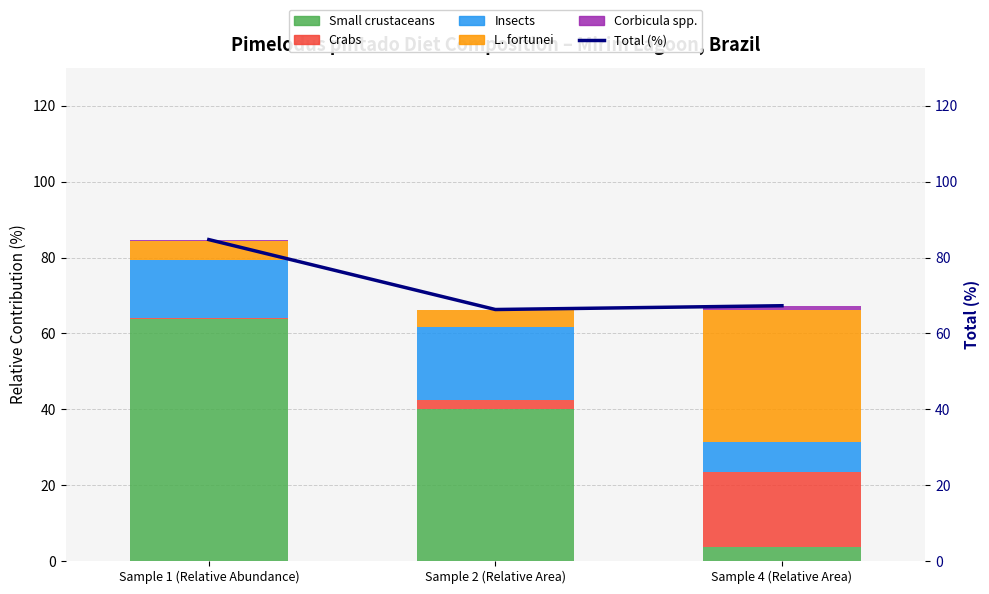

How many groups of bars are there?

3